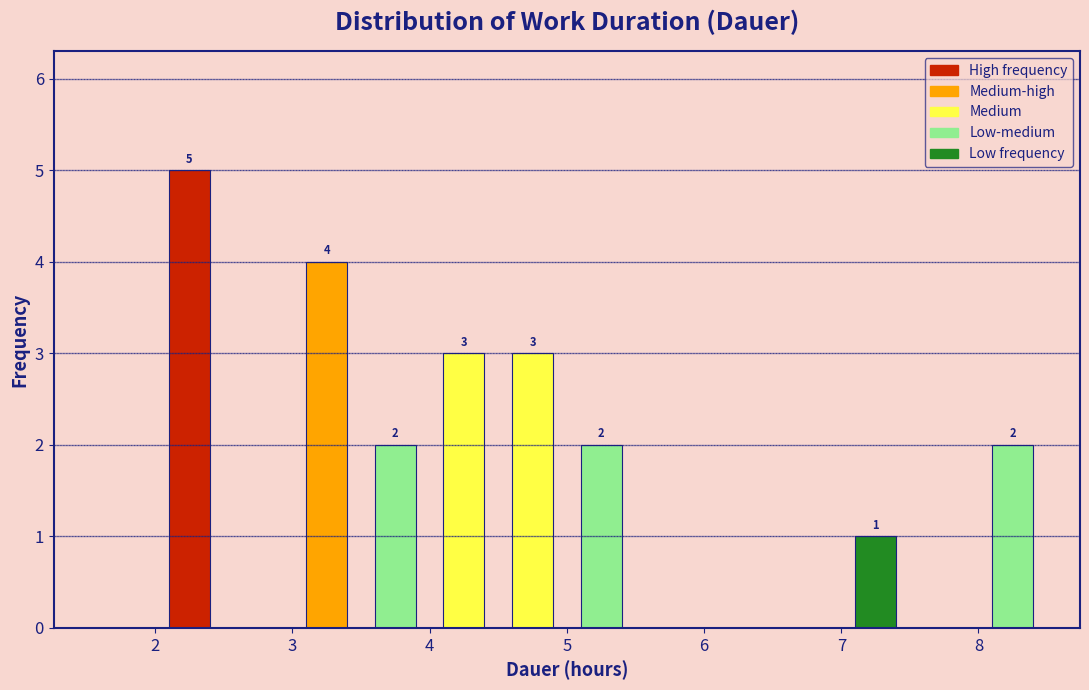

Which range on the x-axis has the tallest bar?

2.0 to 2.5